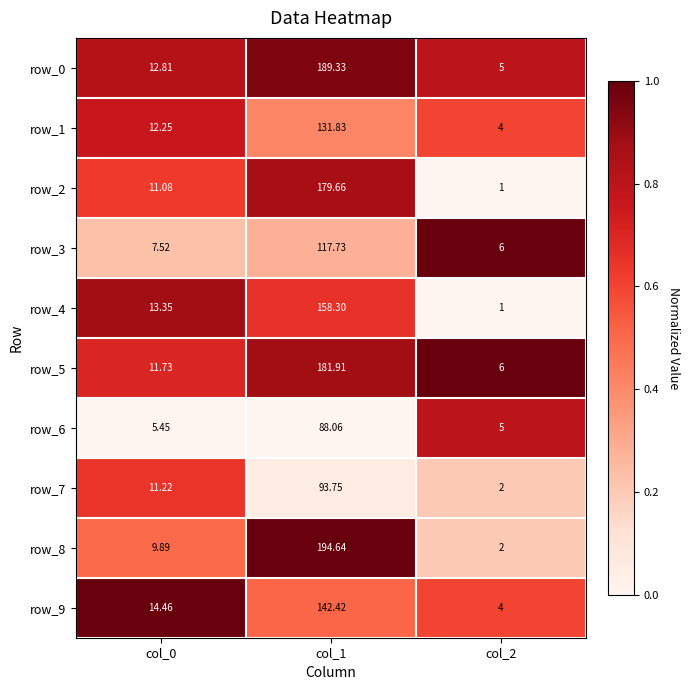

Reading left to right, extract all data points from this chart.

row_0: 0.8	1.0	0.8
row_1: 0.8	0.4	0.6
row_2: 0.6	0.9	0.0
row_3: 0.2	0.3	1.0
row_4: 0.9	0.7	0.0
row_5: 0.7	0.9	1.0
row_6: 0.0	0.0	0.8
row_7: 0.6	0.1	0.2
row_8: 0.5	1.0	0.2
row_9: 1.0	0.5	0.6